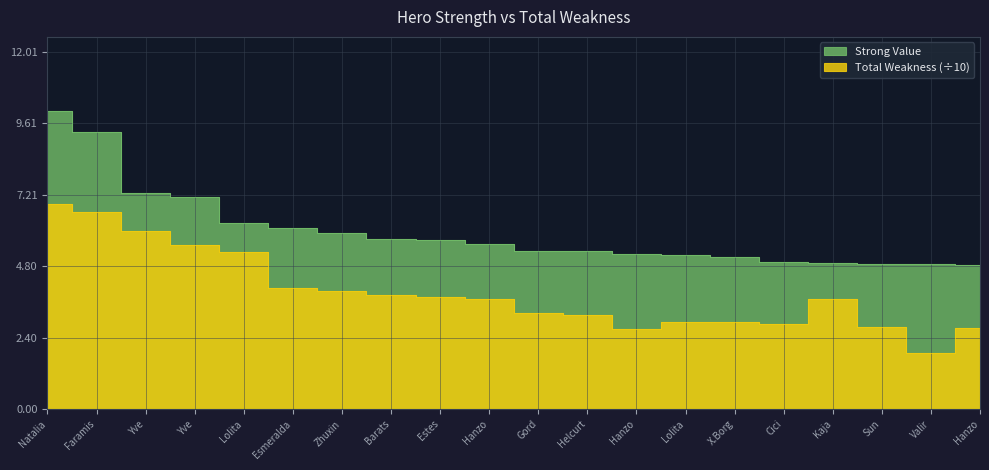

What are all the series names shown in the legend?

Strong Value, Total Weakness